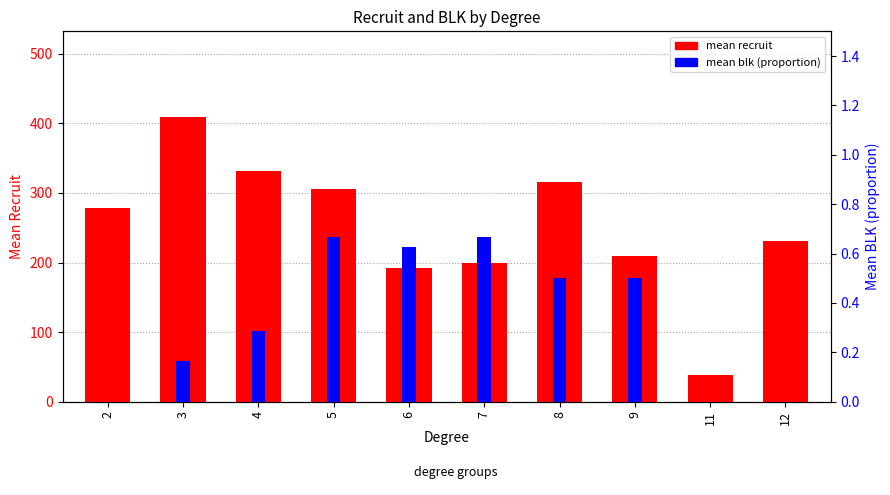

How many bars are there in total?

20